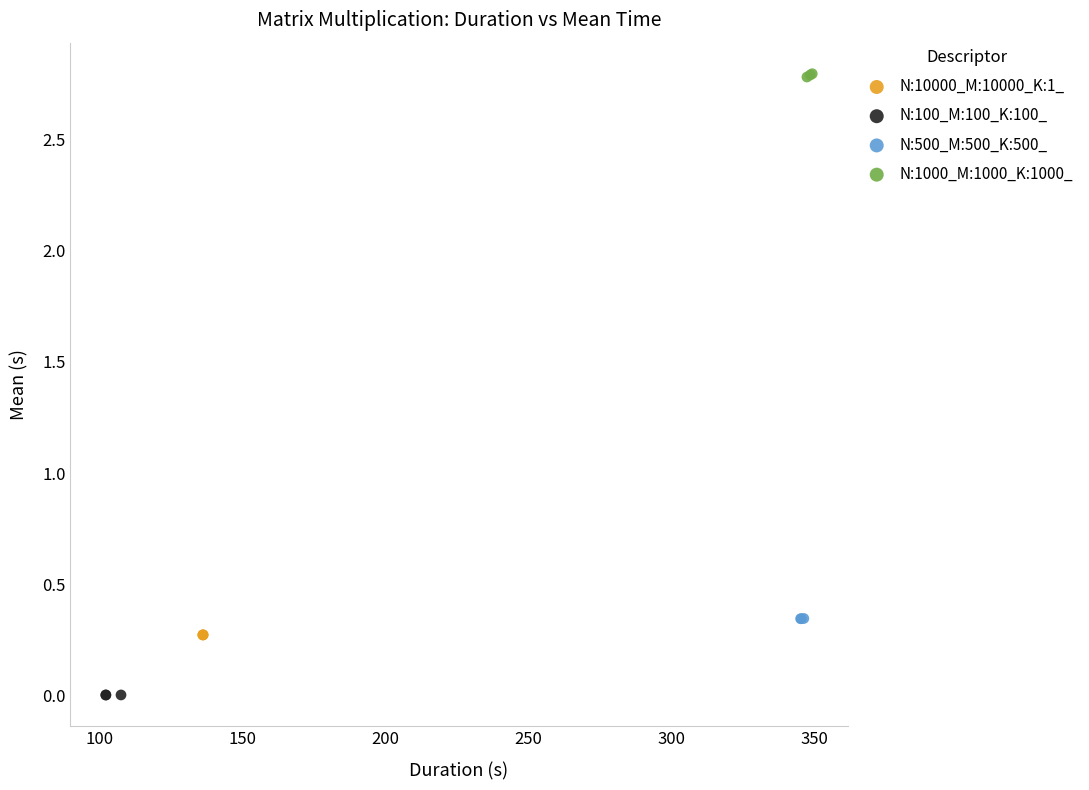

Which series reaches the minimum Y coordinate?

N:100_M:100_K:100_